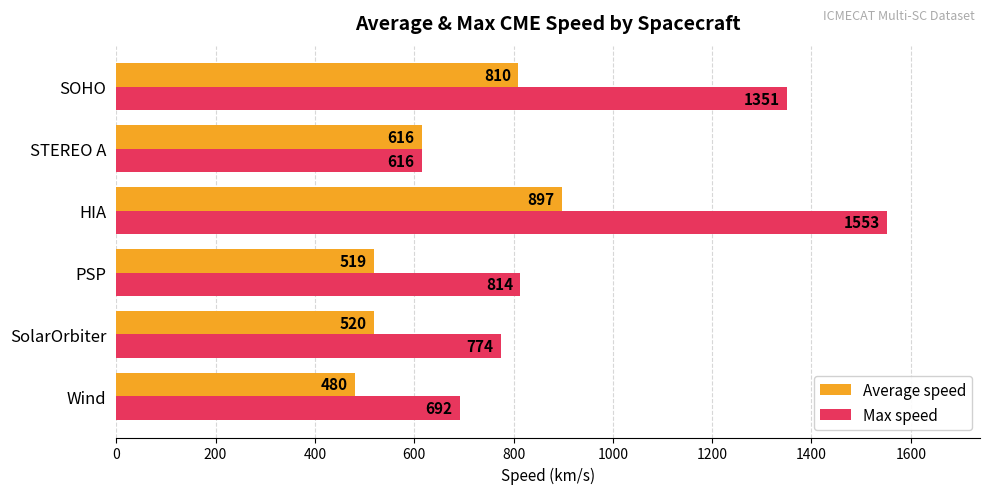

What is the sum of all Average speed values?

3842